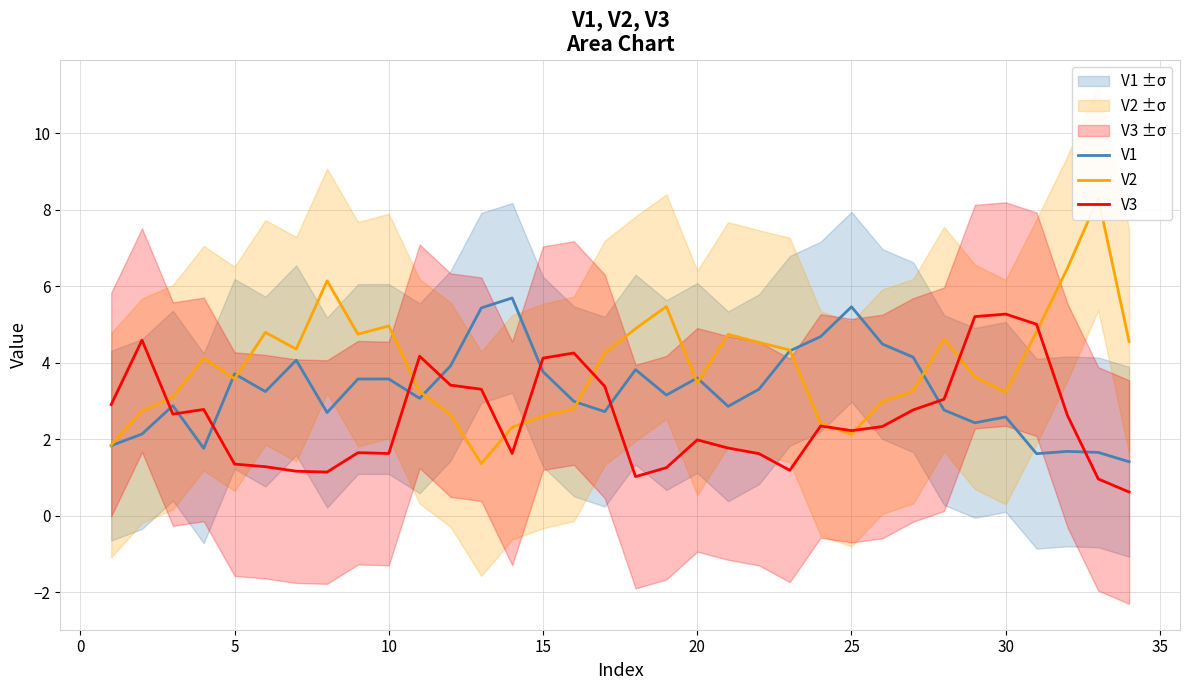

What is the difference between the maximum and minimum values in the V1 series?

4.3